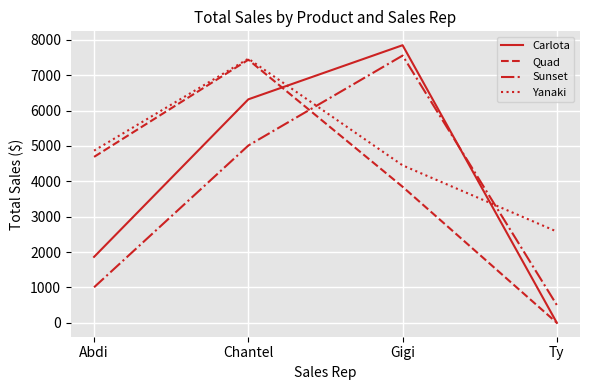

The value of Sunset at Gigi is 11476.6. True or false?

False